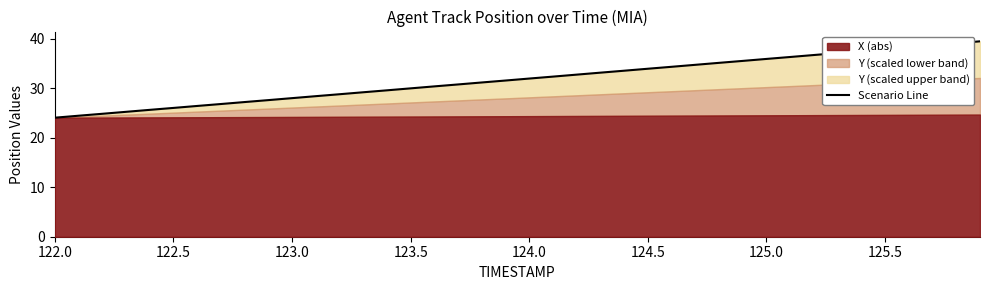

Does the chart display data point markers on the line(s)?

No